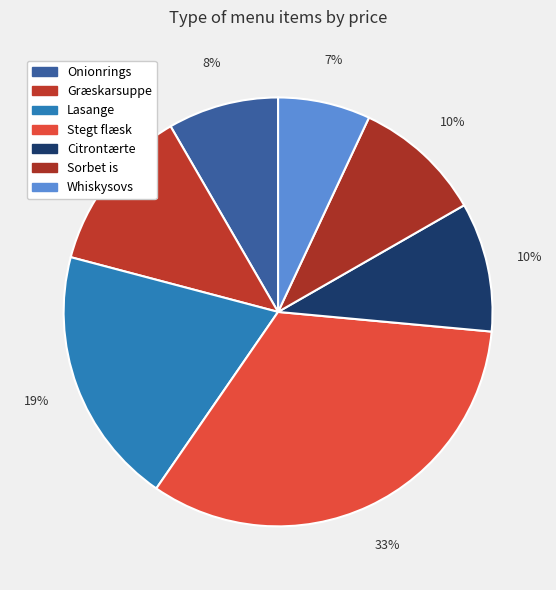

The Sorbet is slice represents 10% of the pie. True or false?

True